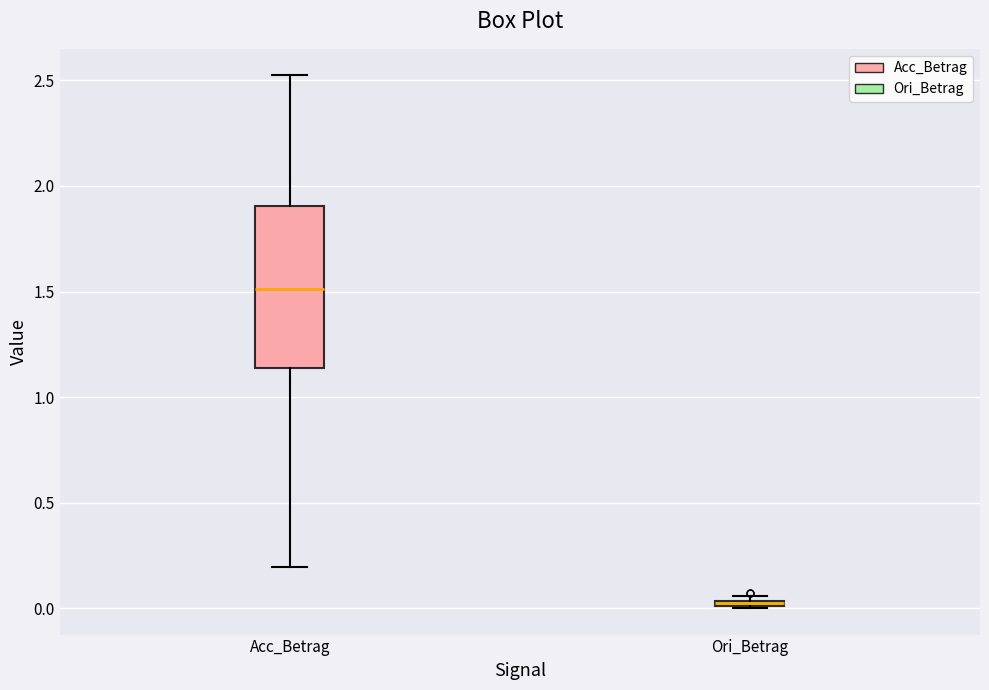

Comparing the boxes themselves (not the whiskers), which one is the tallest?

Acc_Betrag